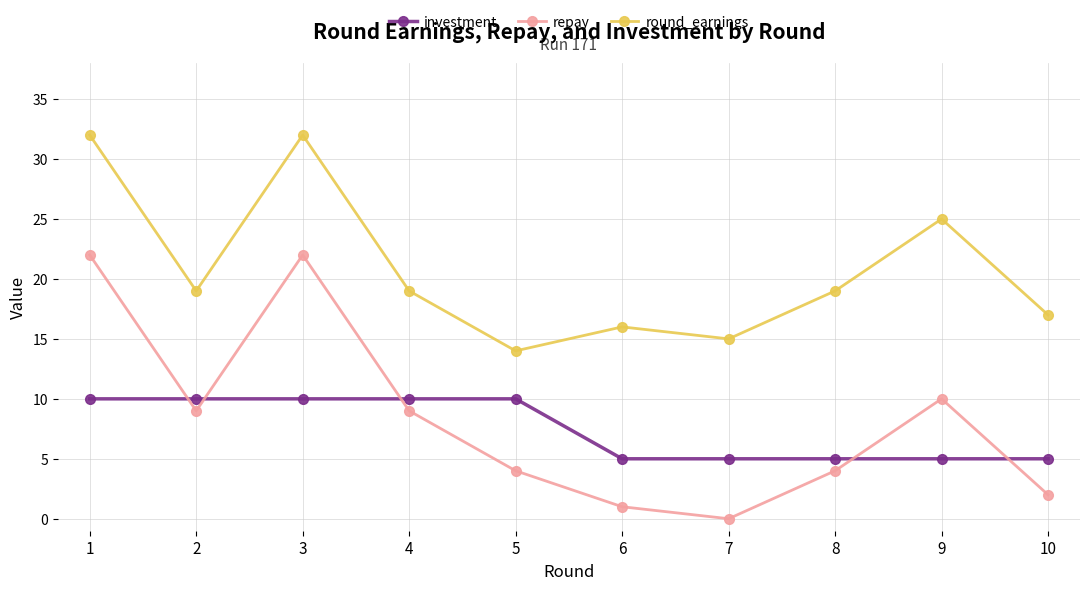

Rank the series by their maximum value, from highest to lowest.

round_earnings, repay, investment